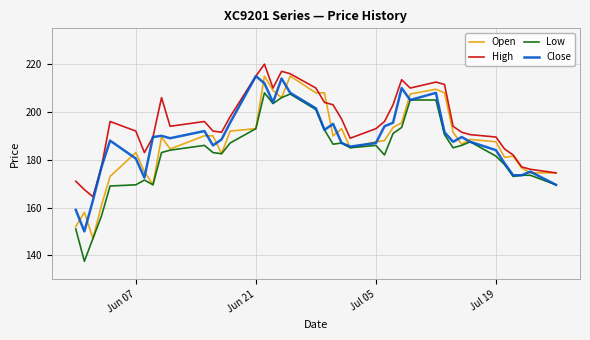

Which series has the largest total across all categories?

High